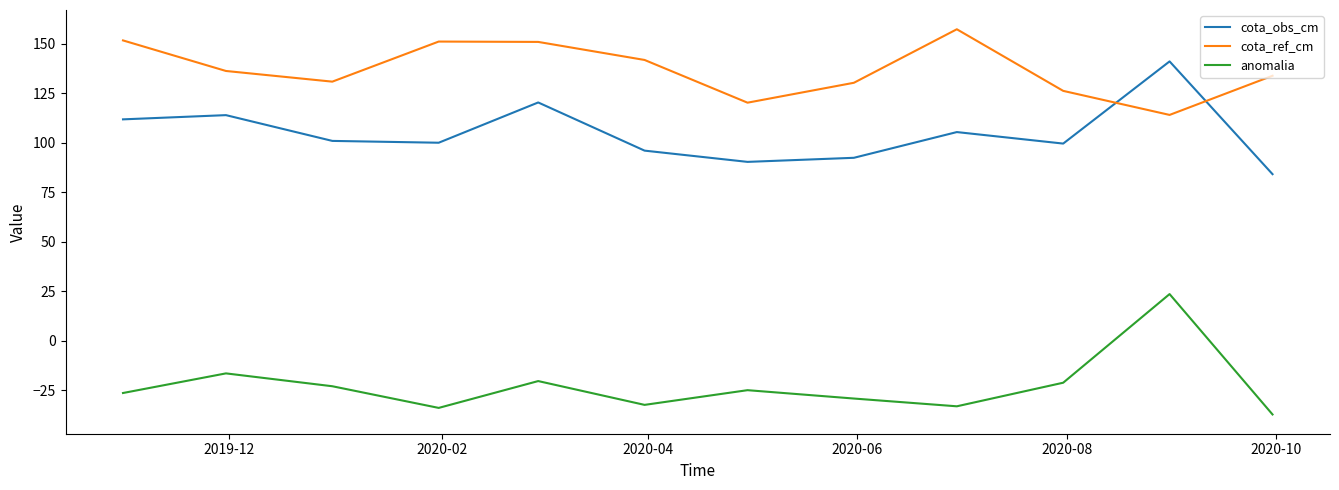

In cota_ref_cm, how many points are higher than both neighbors (excluding endpoints)?

2